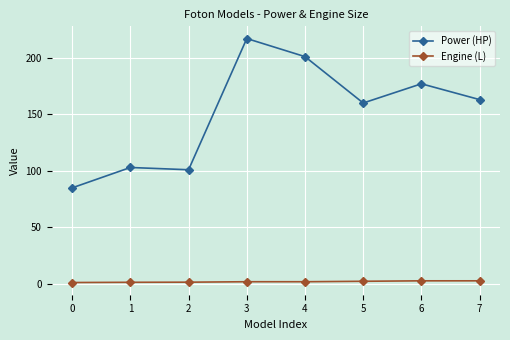

Which series has the largest range (max minus min)?

Power (HP)